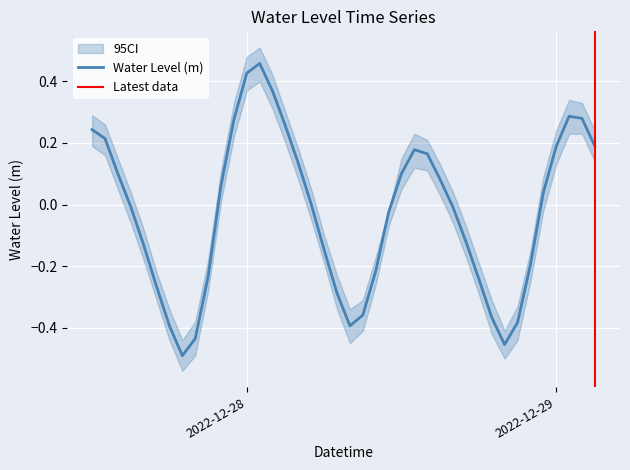

What is the sum of all values?

-1.1